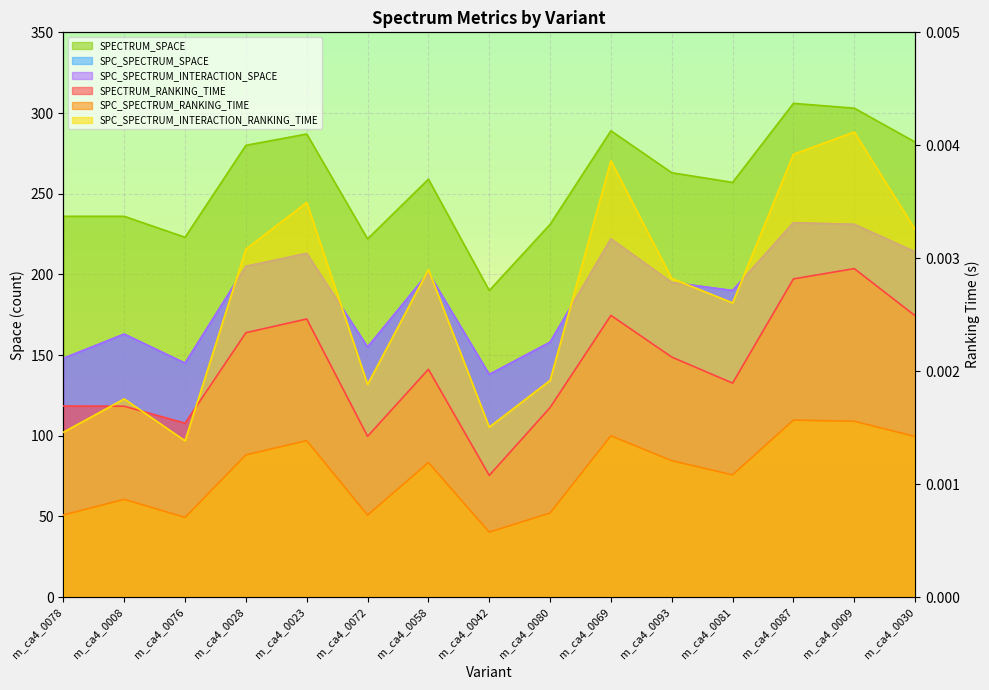

Where is SPC_SPECTRUM_RANKING_TIME nearest to the value 0?

m_ca4_0042